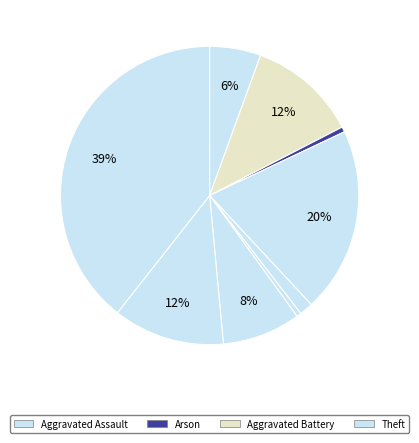

Which slice is the largest?

Theft